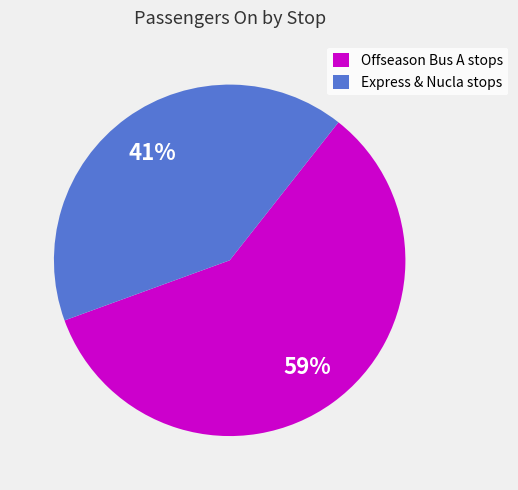

What is the largest slice in the pie chart?

Offseason Bus A stops